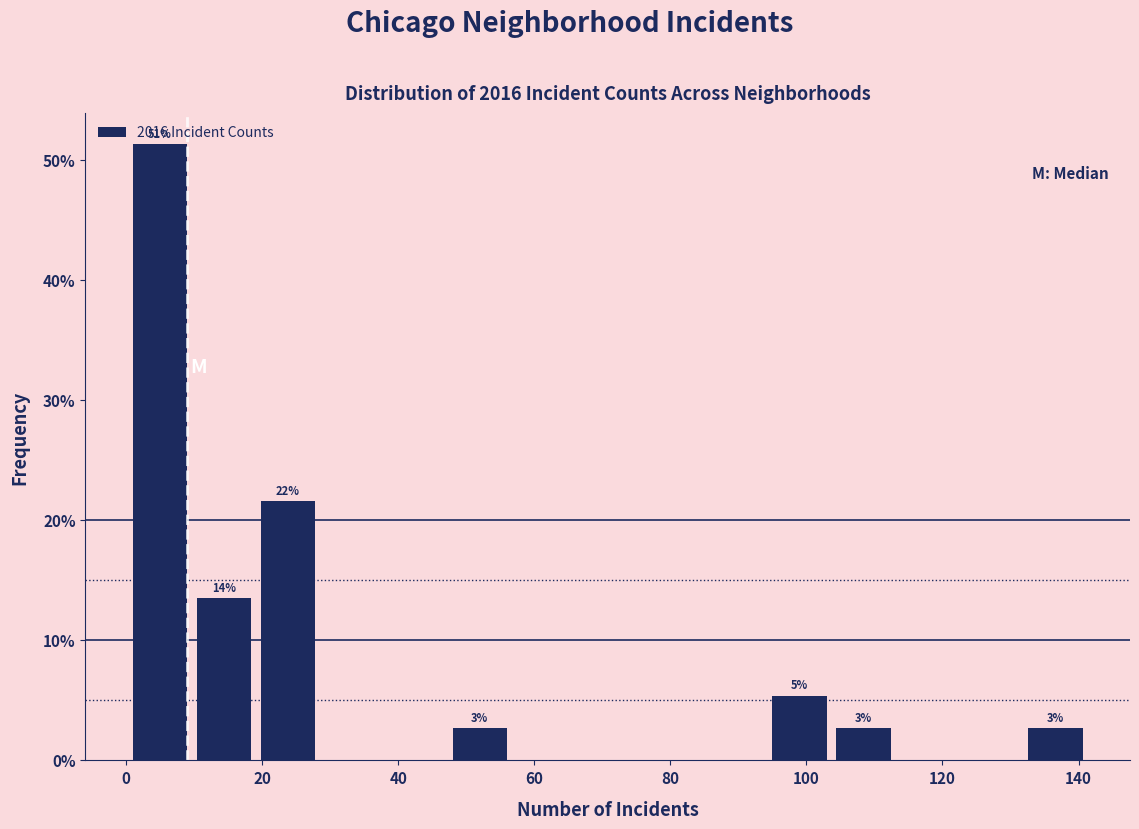

Over which range of the x-axis is the bar tallest?

1.0 to 10.4